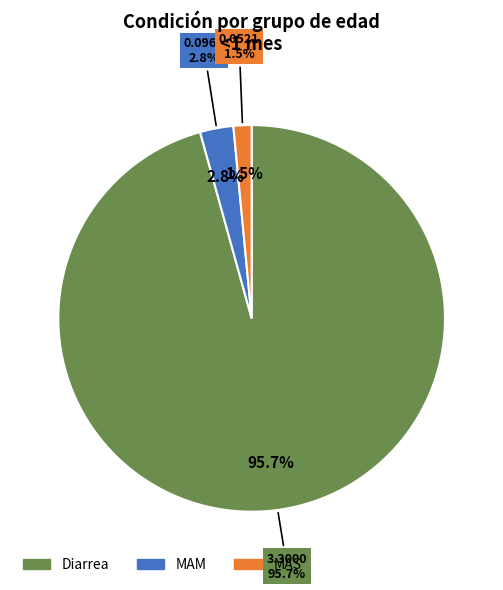

What is the change in value from Diarrea to MAS?

-3.2